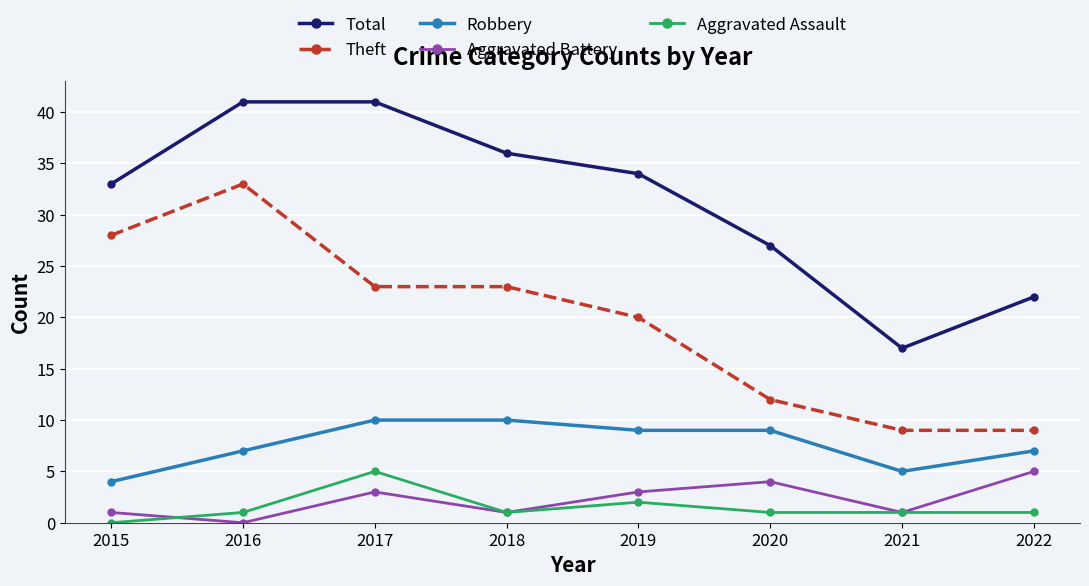

Where does the Robbery series first go above 9?

2017